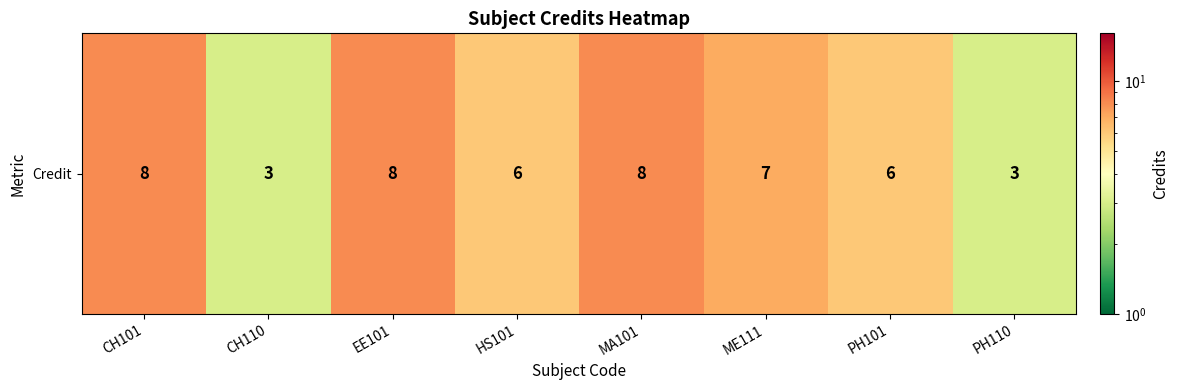

What is the difference between the maximum and minimum values?

5